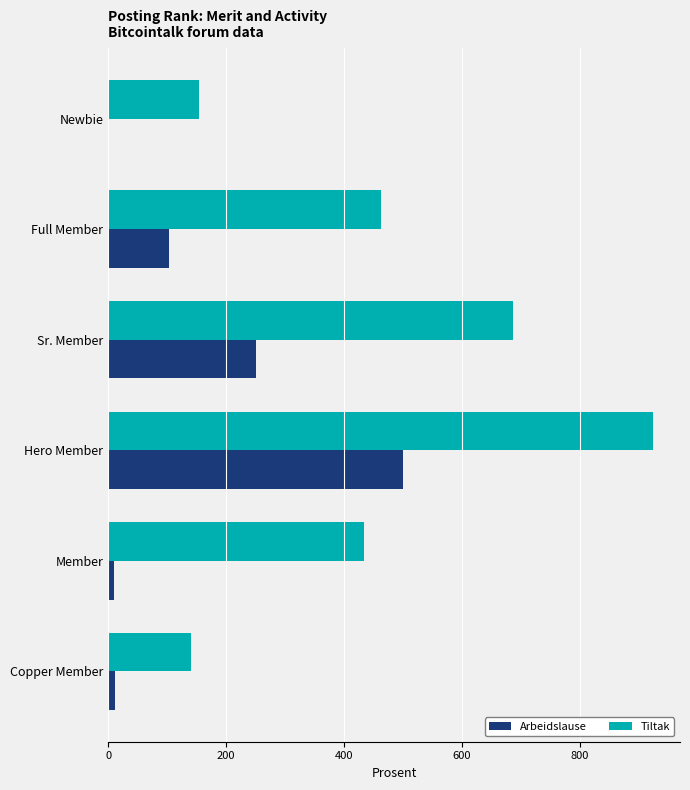

What are all the series names shown in the legend?

Arbeidslause, Tiltak